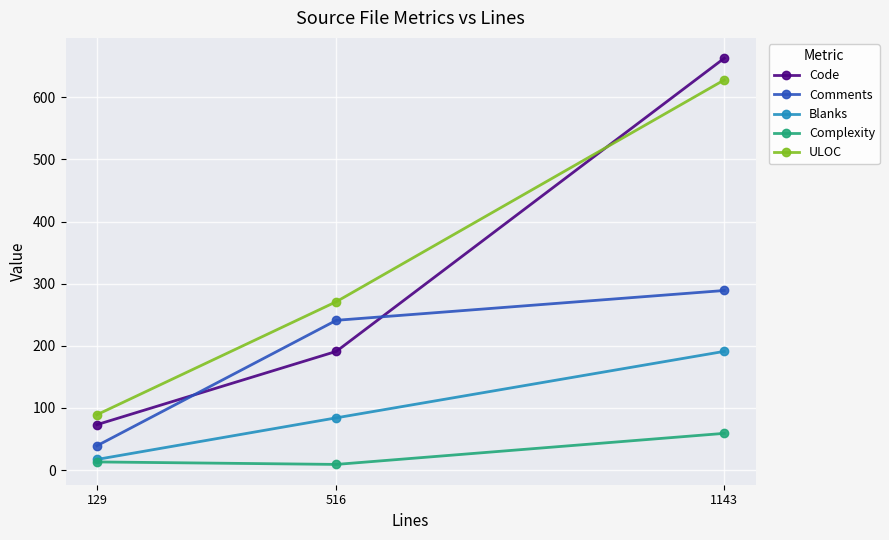

Reading right to left, list all the values displayed in this chart.

Code: 1143=663	516=191	129=73
Comments: 1143=289	516=241	129=39
Blanks: 1143=191	516=84	129=17
Complexity: 1143=59	516=9	129=13
ULOC: 1143=628	516=271	129=89